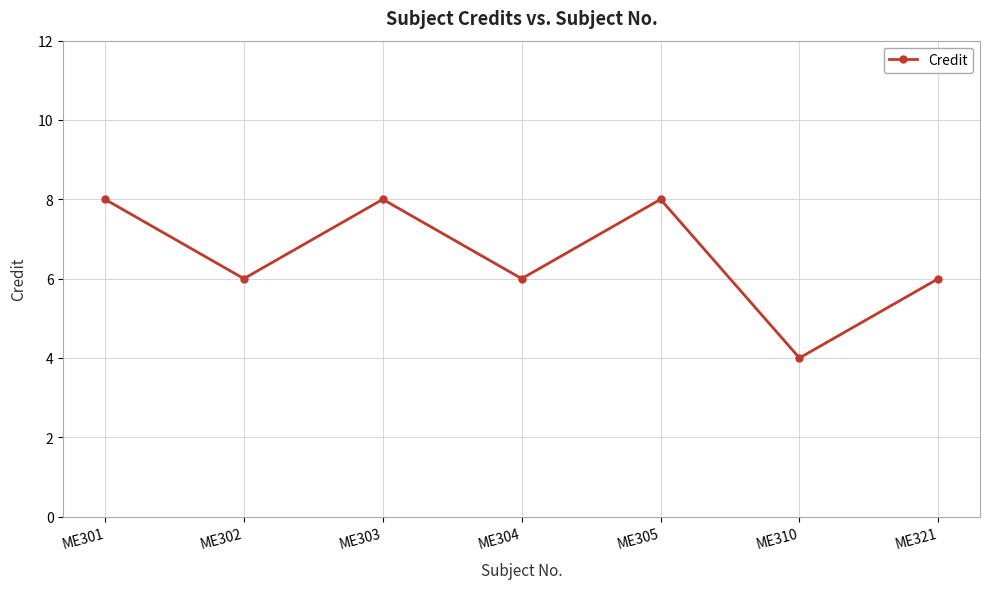

Count the number of data series in this chart.

1